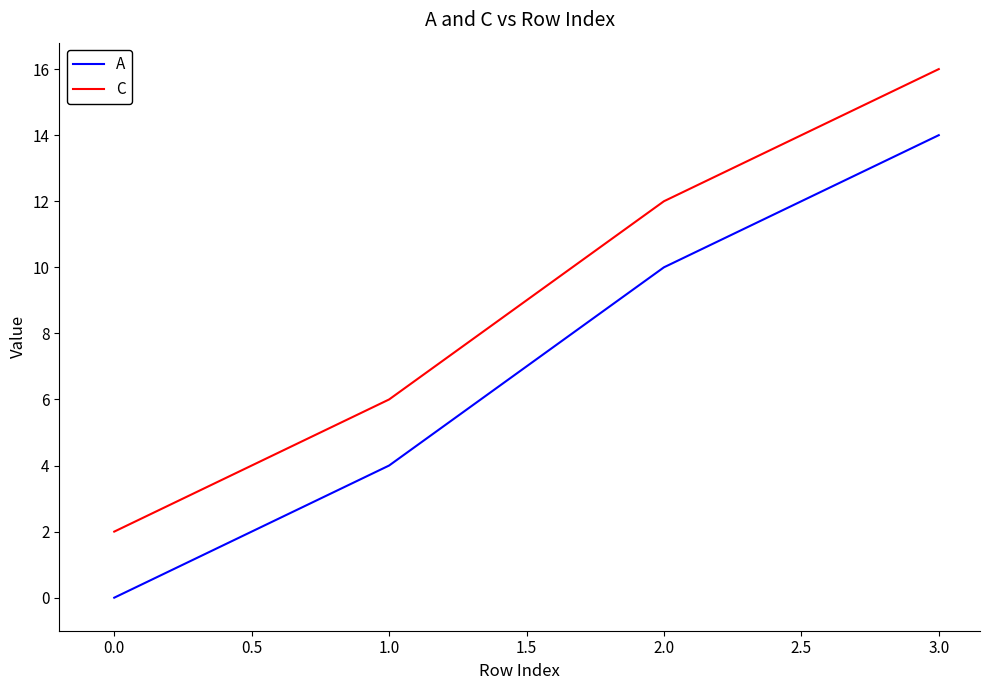

What is the difference between the A values at 1.0 and 3.0?

10